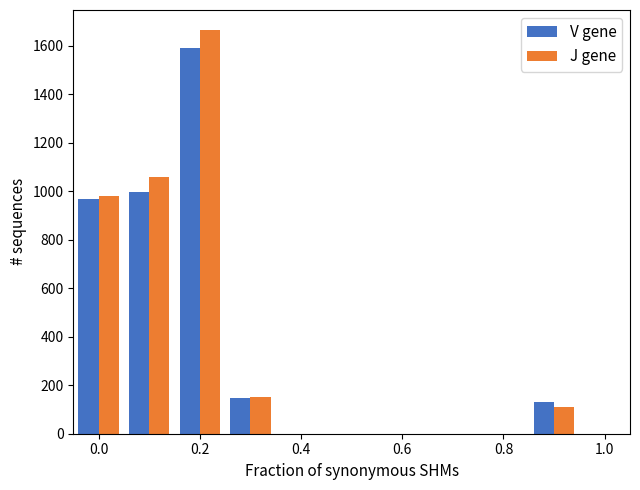

What is the sum of all J gene values?

3969